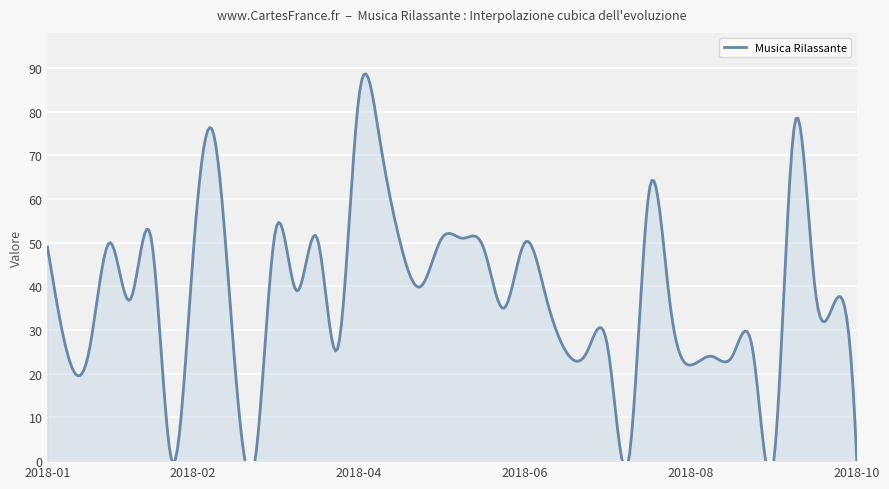

What is the sum of all values?

1493